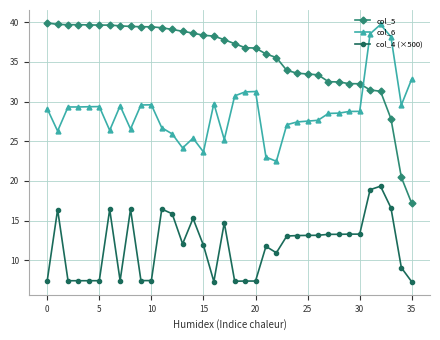

Which series has the widest spread of values?

col_5